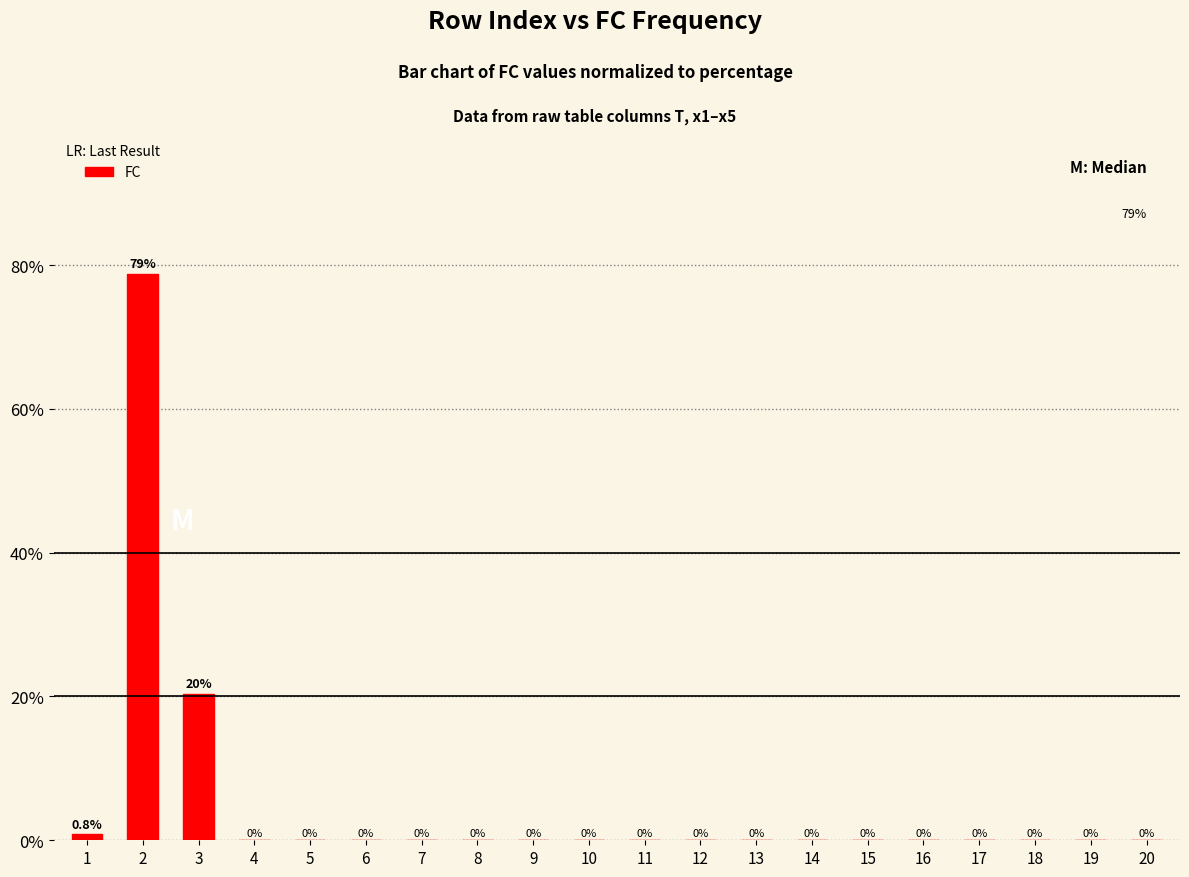

The value at 12 is -43.2. True or false?

False